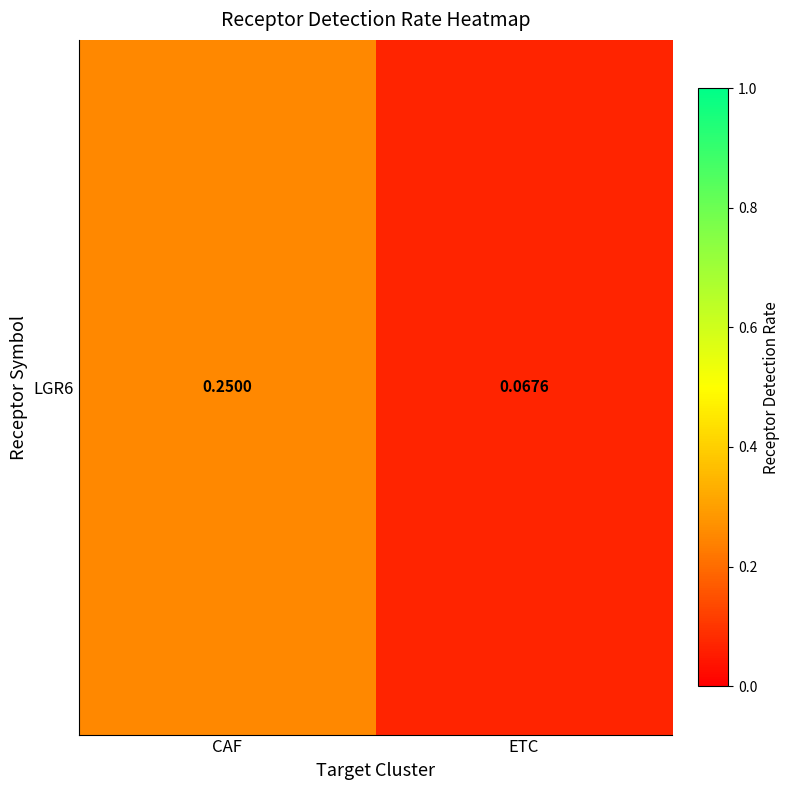

What is the difference between the maximum and minimum values?

0.2